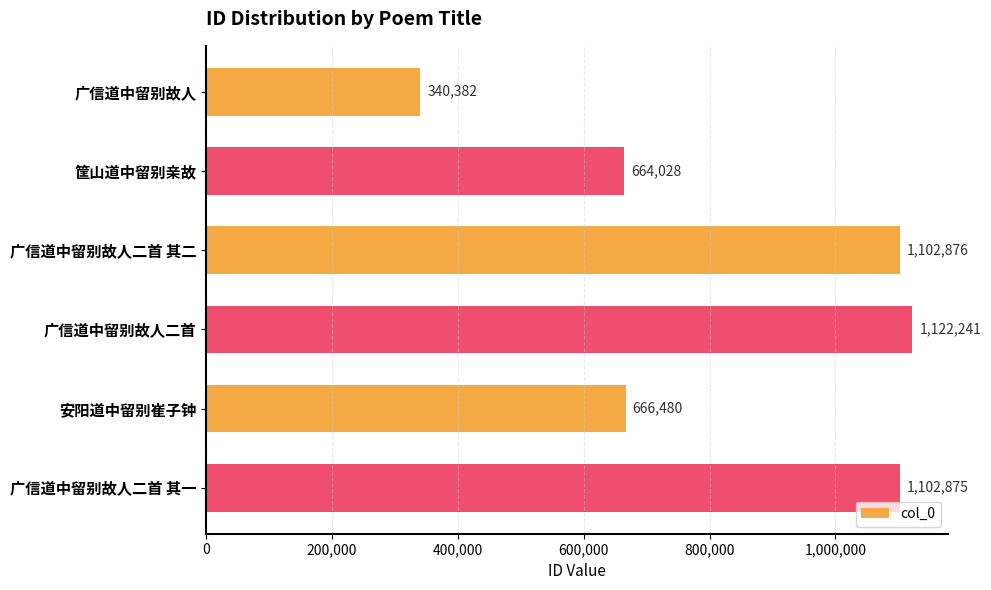

Reading top to bottom, transcribe all the data shown in this chart.

广信道中留别故人=340382	筐山道中留别亲故=664028	广信道中留别故人二首 其二=1102876	广信道中留别故人二首=1122241	安阳道中留别崔子钟=666480	广信道中留别故人二首 其一=1102875